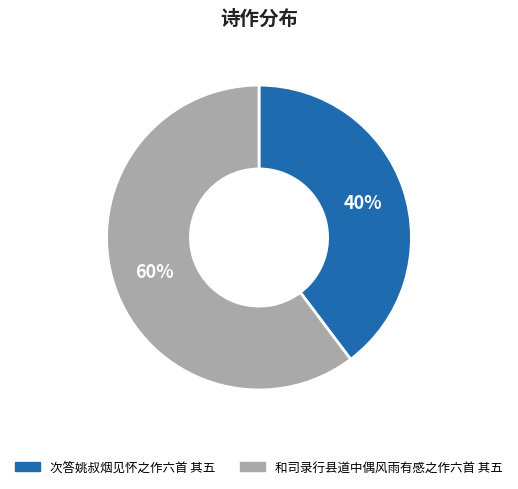

How many slices are in this pie chart?

2